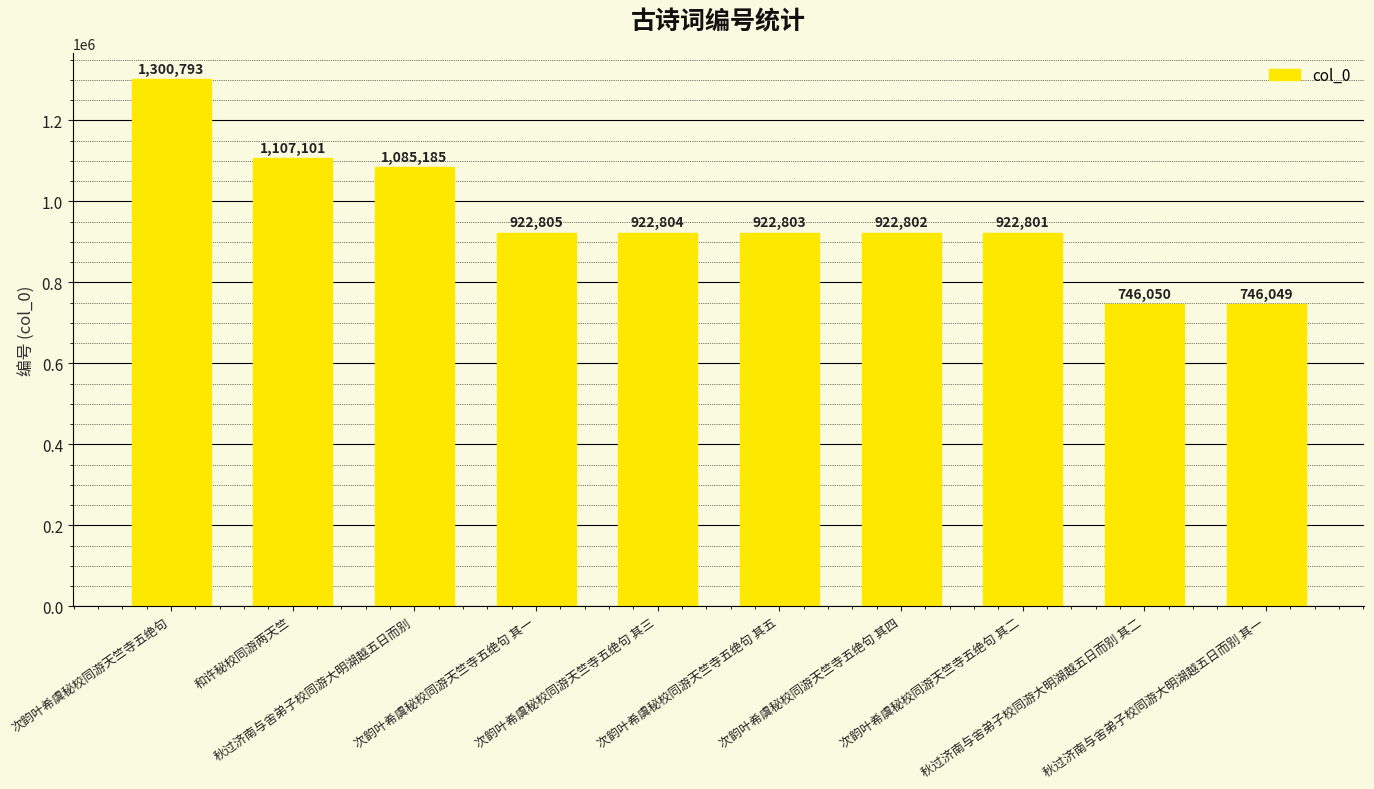

List the labels in order of value, largest first.

次韵叶希虞秘校同游天竺寺五绝句, 和许秘校同游两天竺, 秋过济南与舍弟子校同游大明湖越五日而别, 次韵叶希虞秘校同游天竺寺五绝句 其一, 次韵叶希虞秘校同游天竺寺五绝句 其三, 次韵叶希虞秘校同游天竺寺五绝句 其五, 次韵叶希虞秘校同游天竺寺五绝句 其四, 次韵叶希虞秘校同游天竺寺五绝句 其二, 秋过济南与舍弟子校同游大明湖越五日而别 其二, 秋过济南与舍弟子校同游大明湖越五日而别 其一